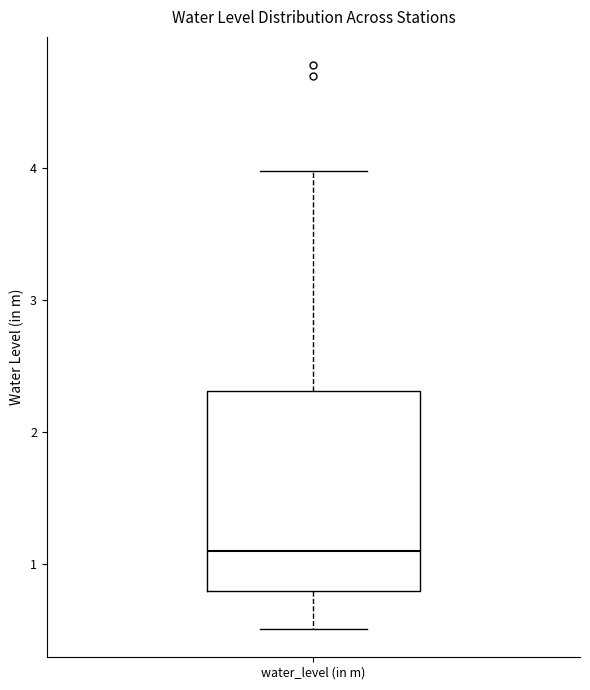

Read this box plot against the y-axis: the position of the median line, the range covered by the box, and the ends of both whiskers. The values are not printed on the chart, so give them approximately, as read against the axis.

median 1.1, box 0.8 to 2.3, whiskers 0.5 to 4.0